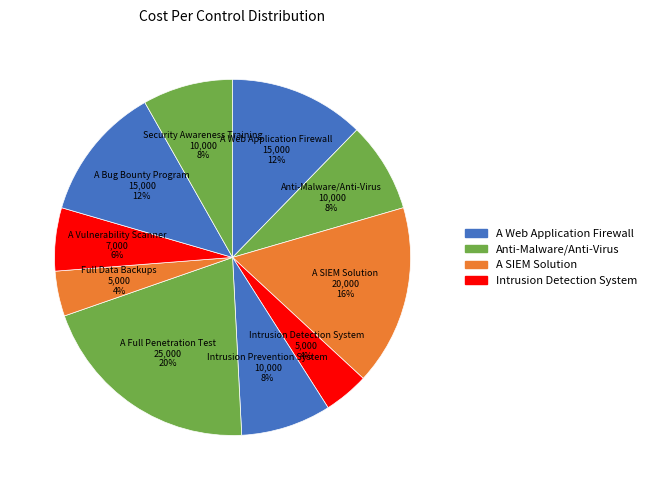

Combined, do A Bug Bounty Program and Intrusion Prevention System account for over 50%?

No